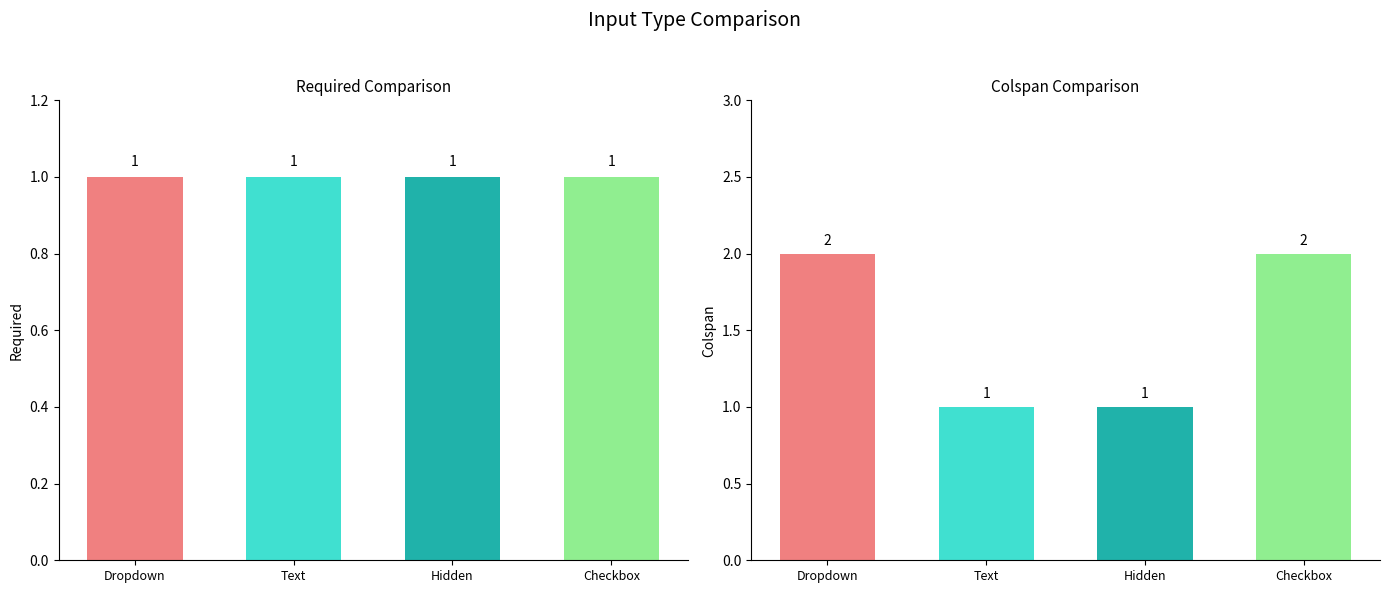

What is the maximum value for Colspan?

2